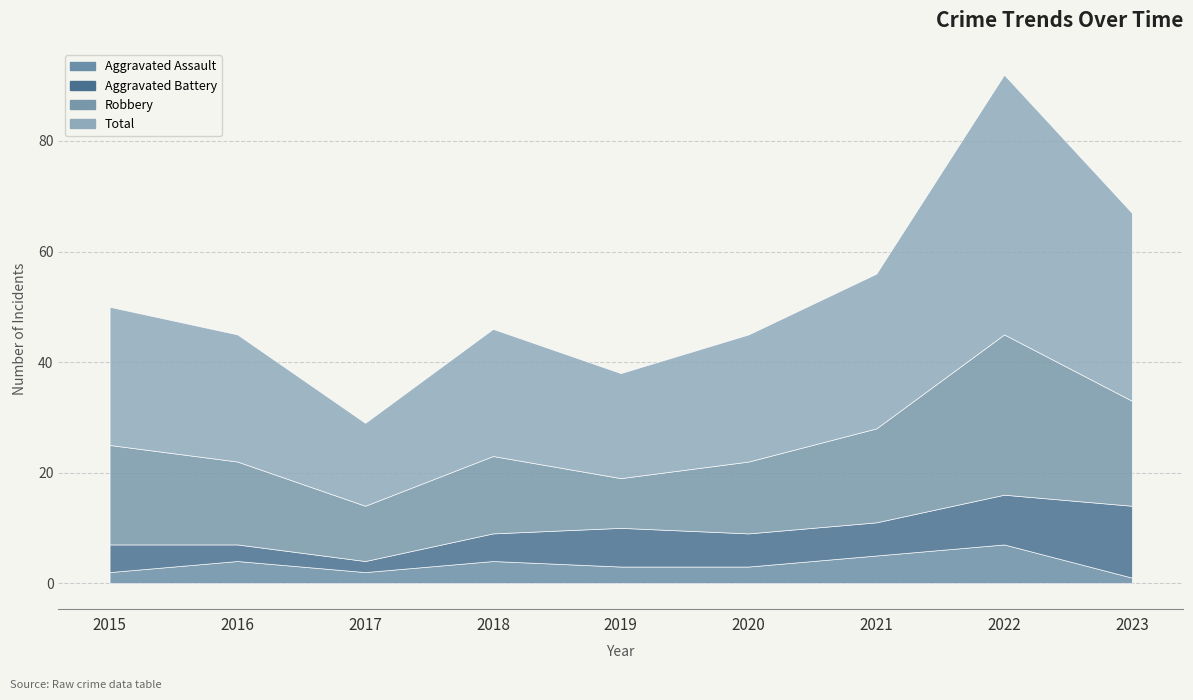

What is the value of the Aggravated Assault point at the 6th from the left?

3